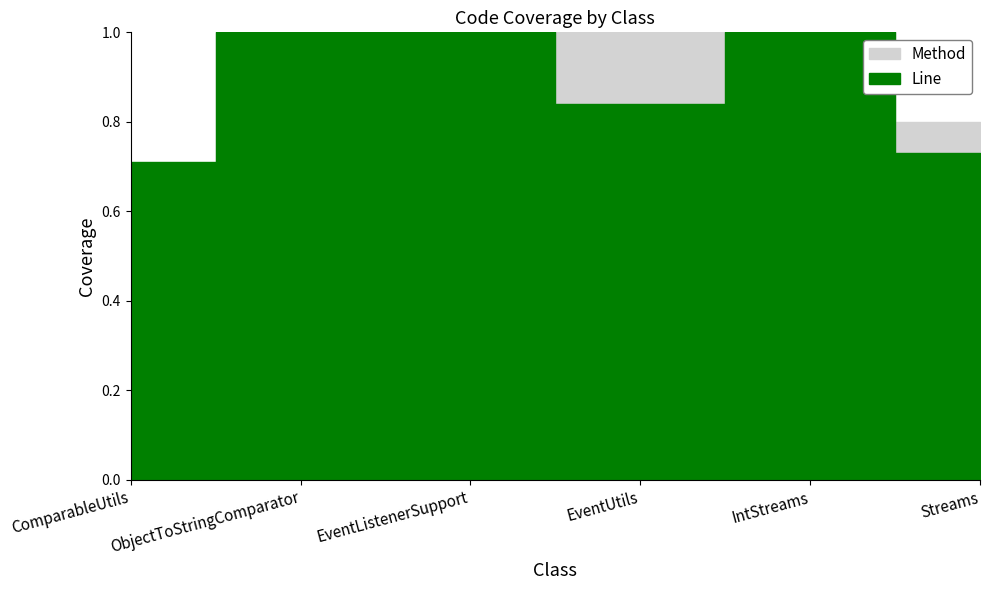

What is the total value across all series at IntStreams?

2.0